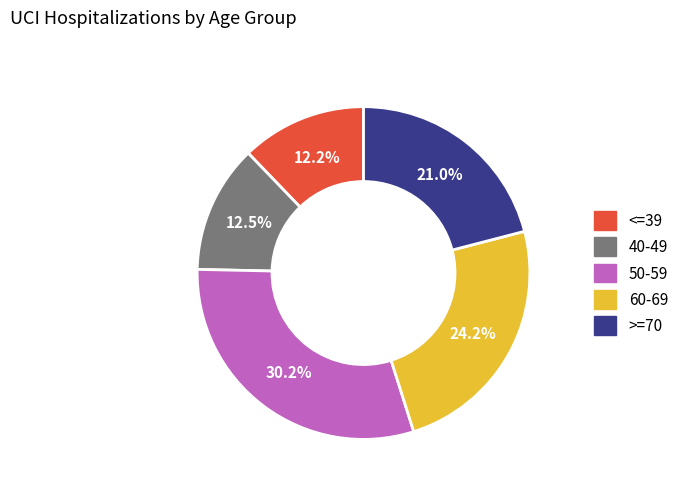

Between 50-59 and 40-49, which is larger?

50-59